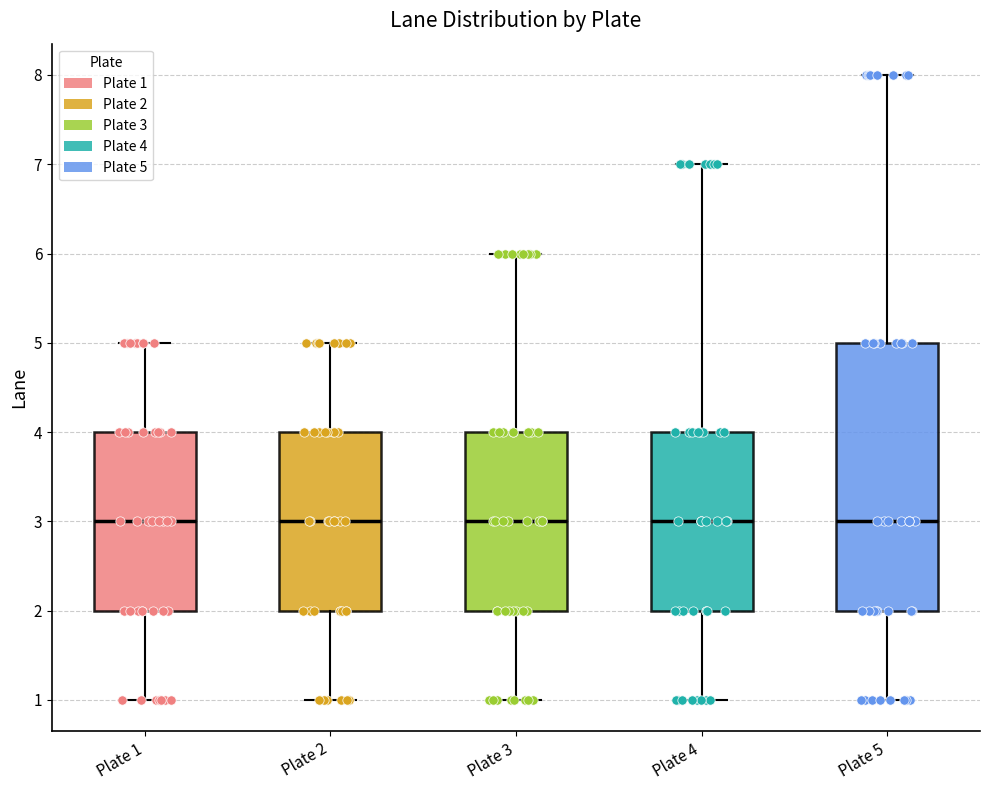

Which box is the tallest, from its lower edge to its upper edge?

Plate 5